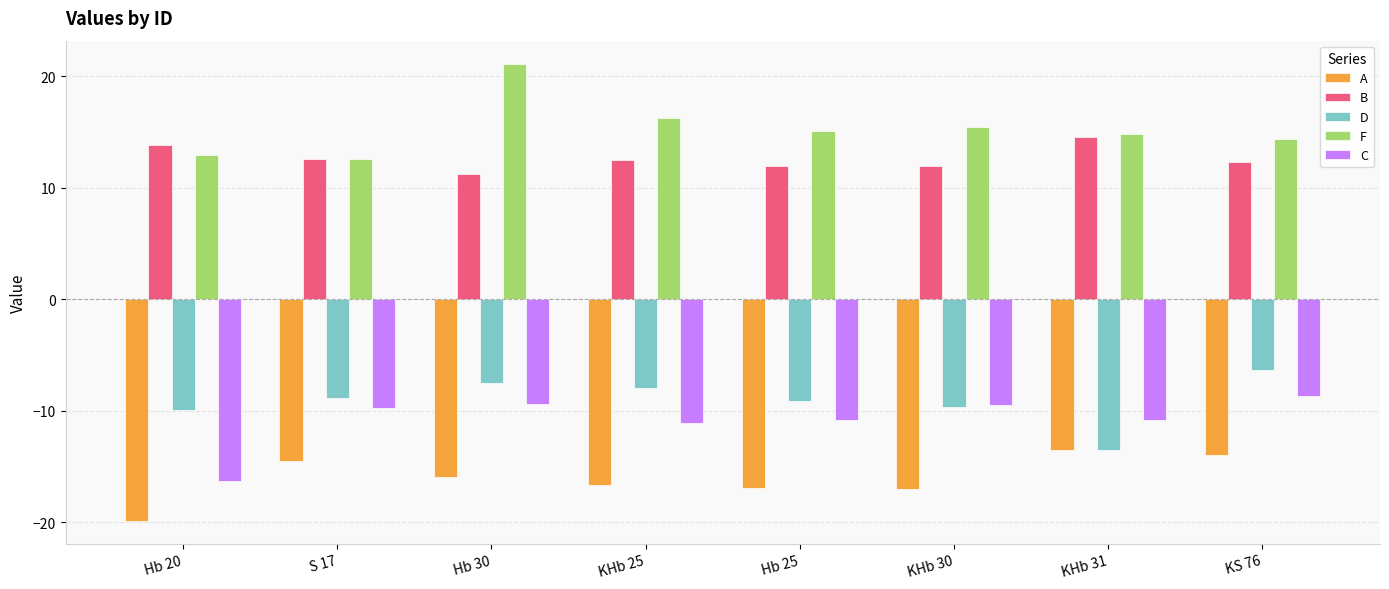

The D series shows -9.6 at KHb 30. True or false?

True